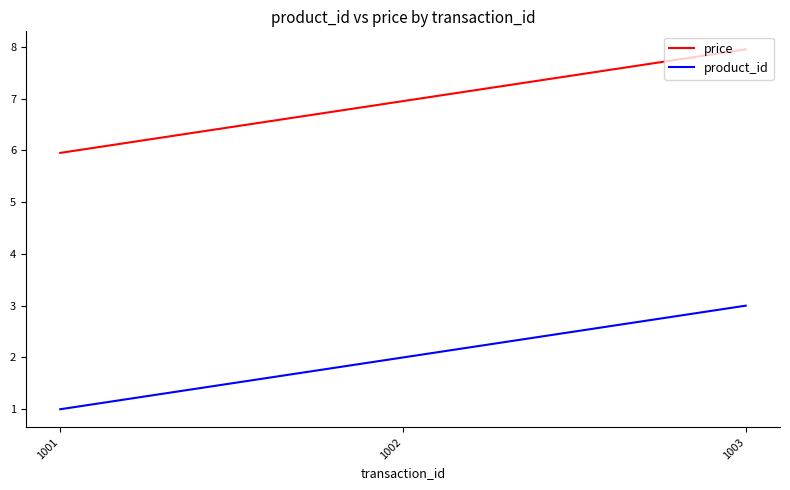

The price series shows 6.0 at 1001. True or false?

True